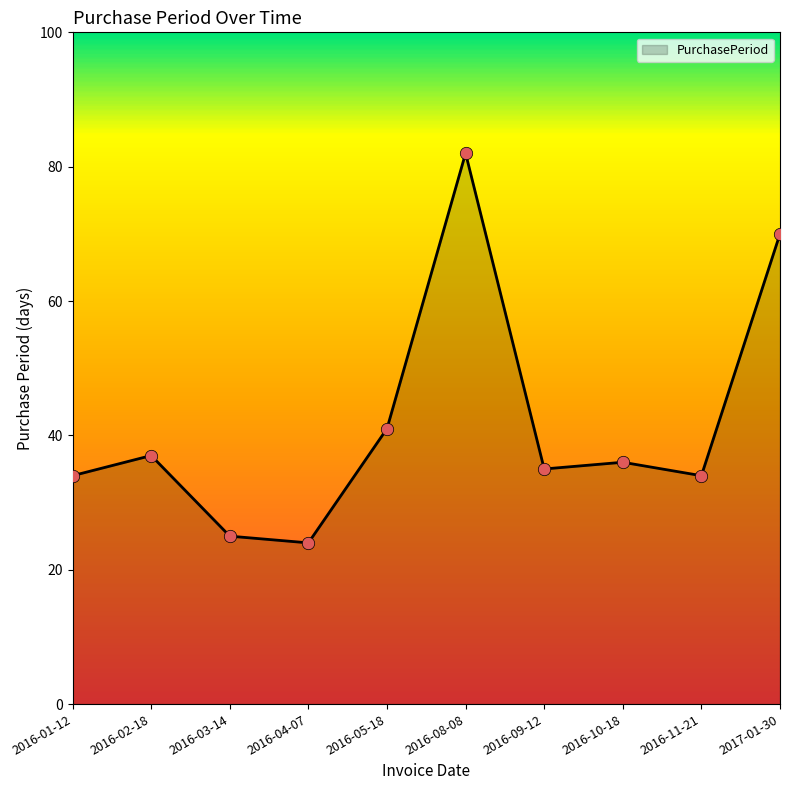

What is the change in value from 2016-03-14 to 2016-04-07?

-1